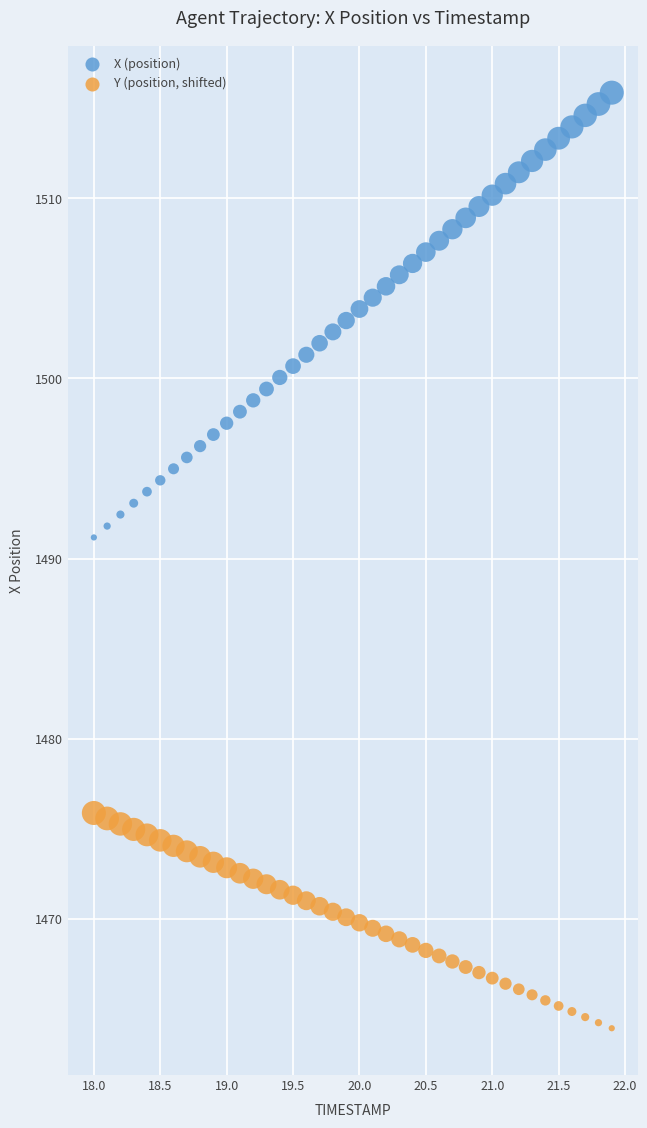

Which series reaches the minimum Y coordinate?

Y (position, shifted)